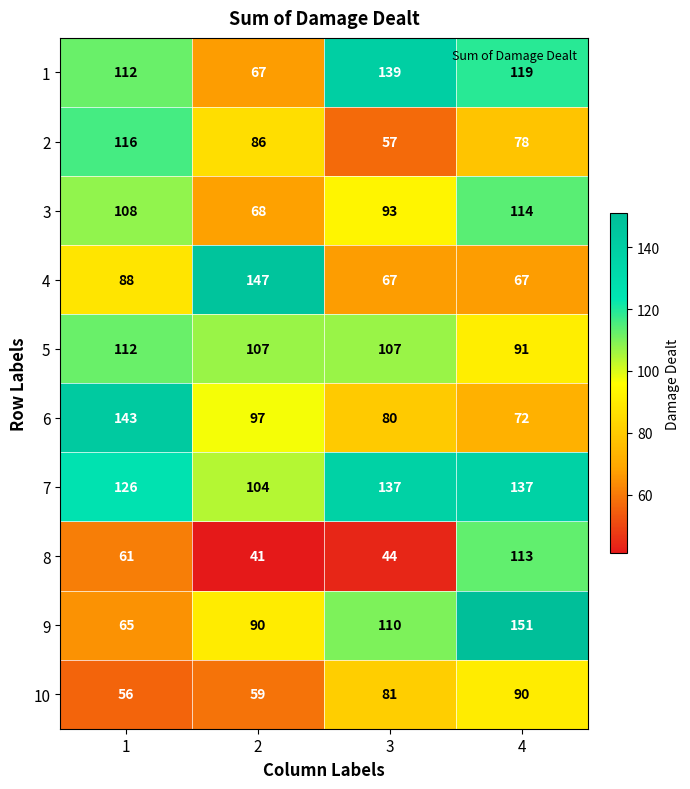

Which label corresponds to the largest value in the chart?

4